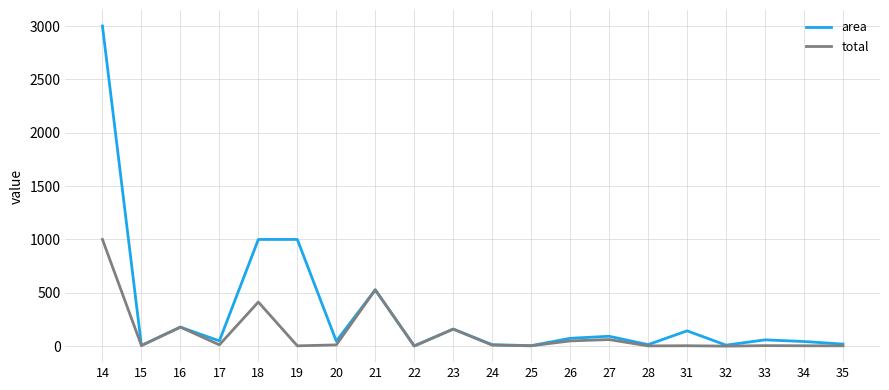

At 19, list the series in order from smallest to largest.

total, area